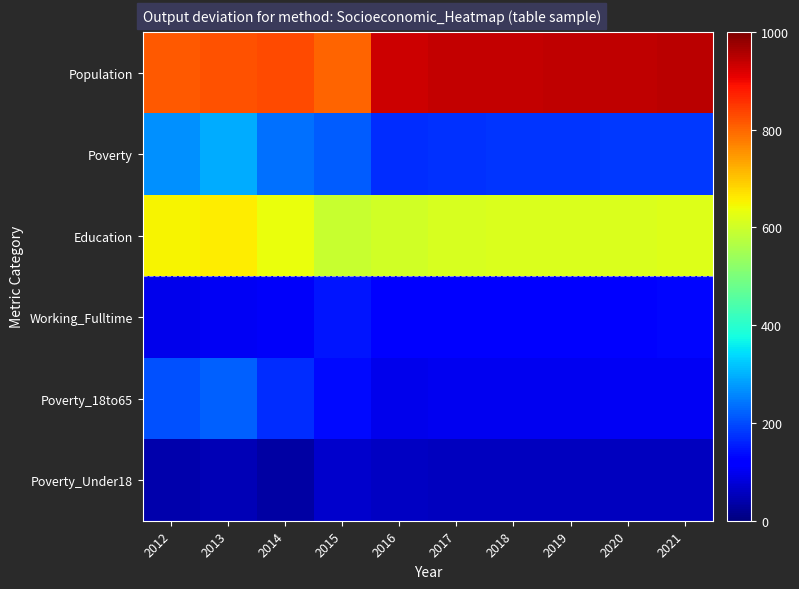

Which series has the largest range (max minus min)?

Population